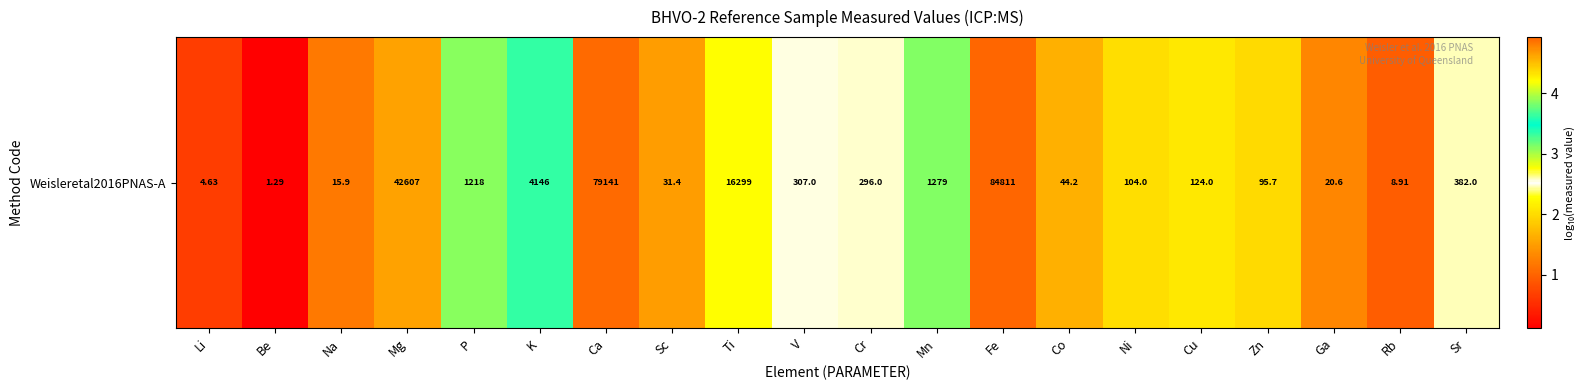

The value at Sc is 0.9. True or false?

False